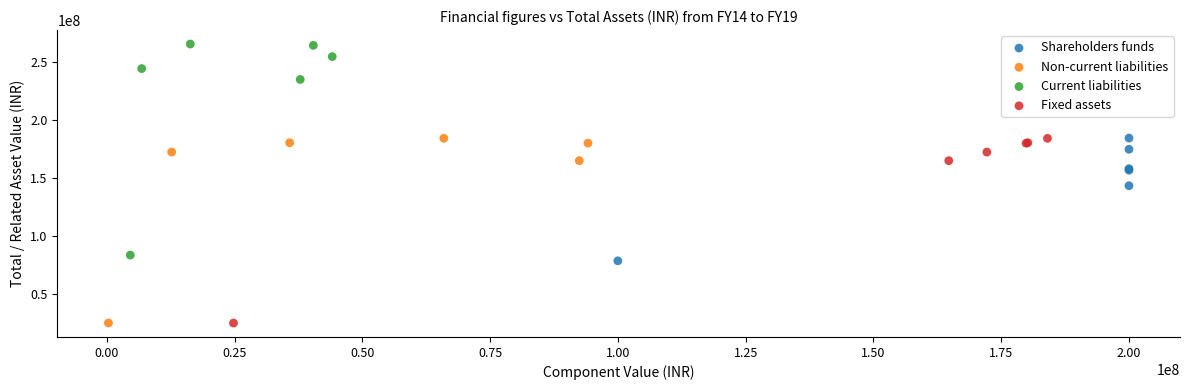

Which series reaches the maximum Y coordinate?

Current liabilities